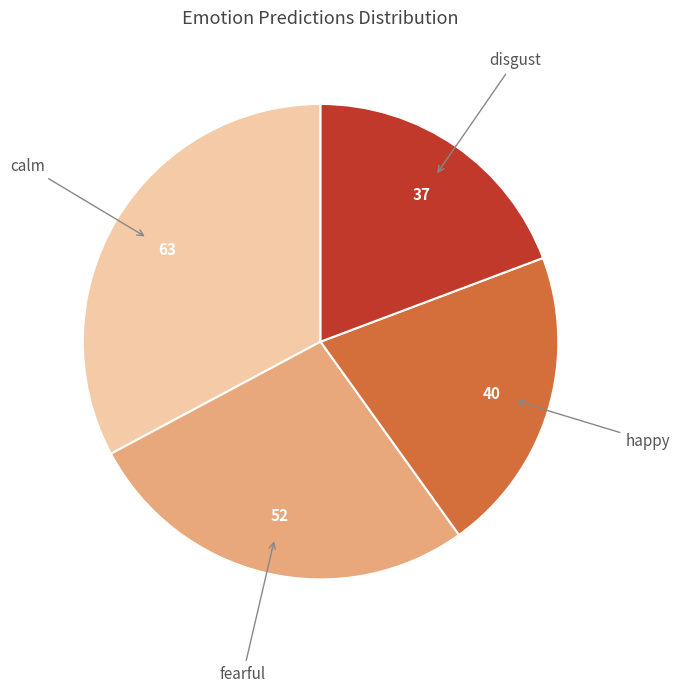

True or false: happy accounts for 21% of the total.

True